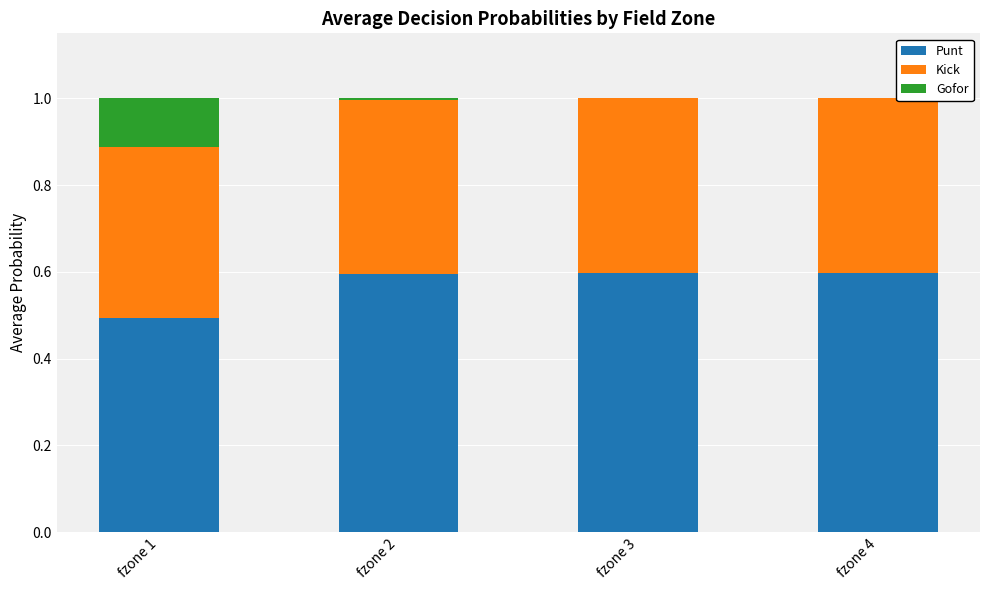

Is it true that Punt equals 0.9 at fzone 2?

False